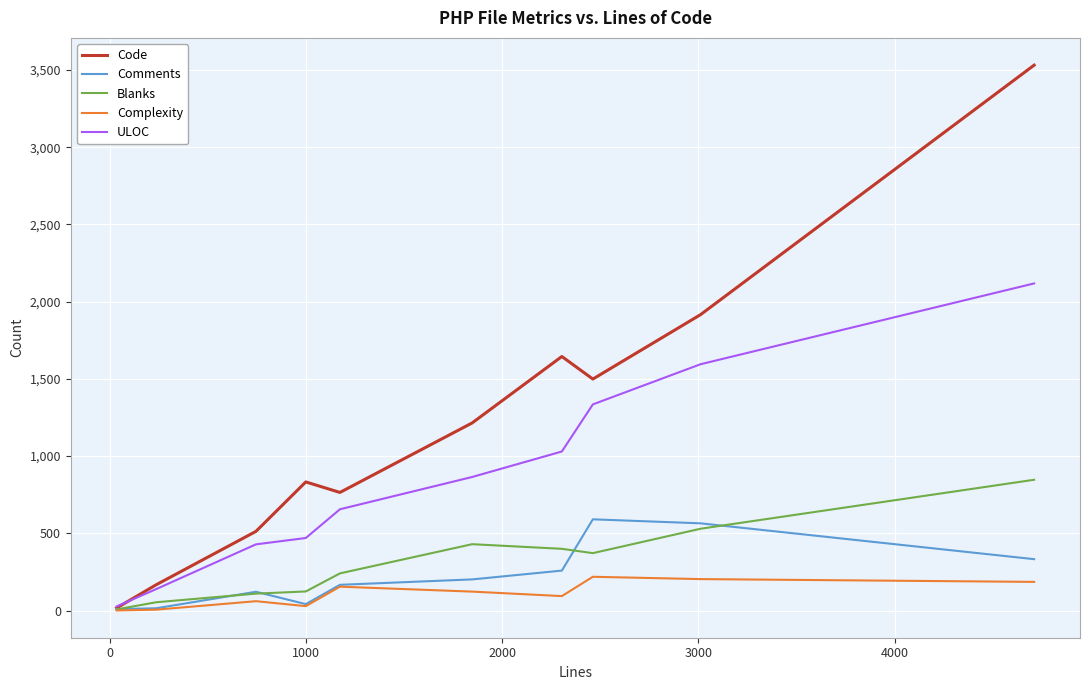

What is the average value of the Blanks series?

312